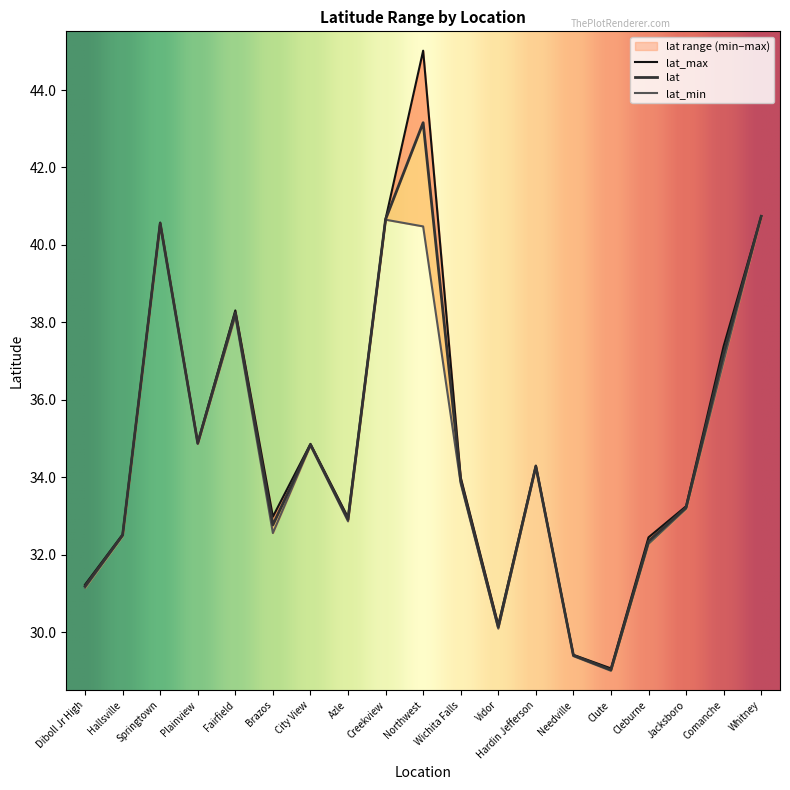

Which series has the widest spread of values?

lat_max